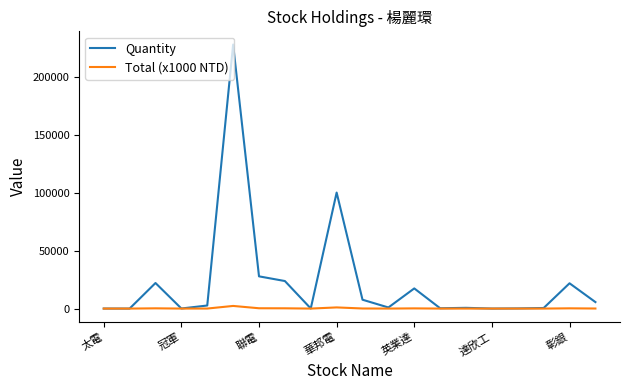

What is the maximum value for Quantity?

227595.0